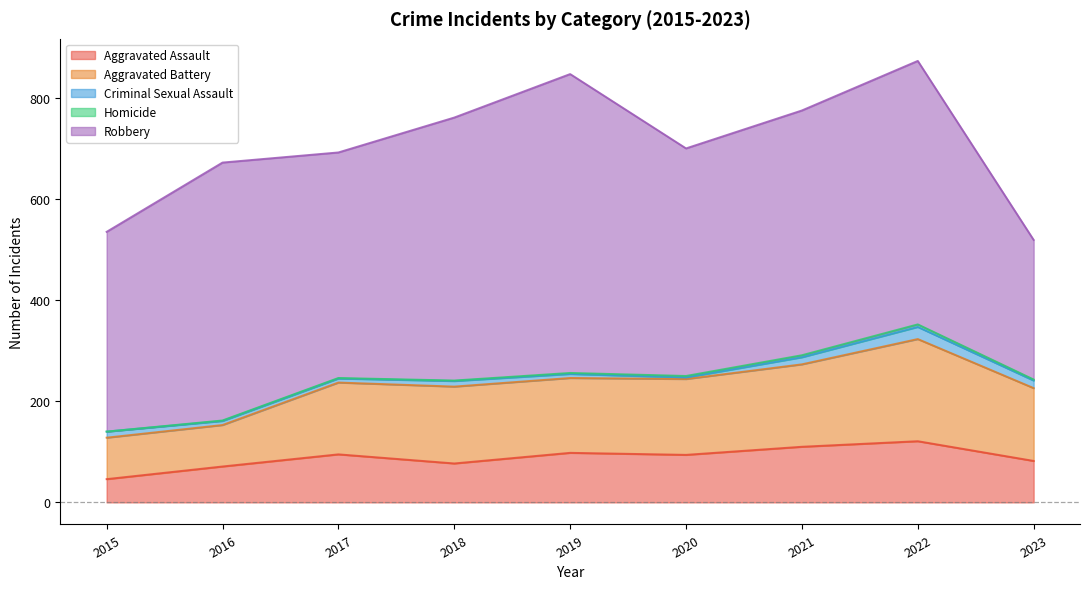

At 2021, list the series in order from smallest to largest.

Homicide, Criminal Sexual Assault, Aggravated Assault, Aggravated Battery, Robbery